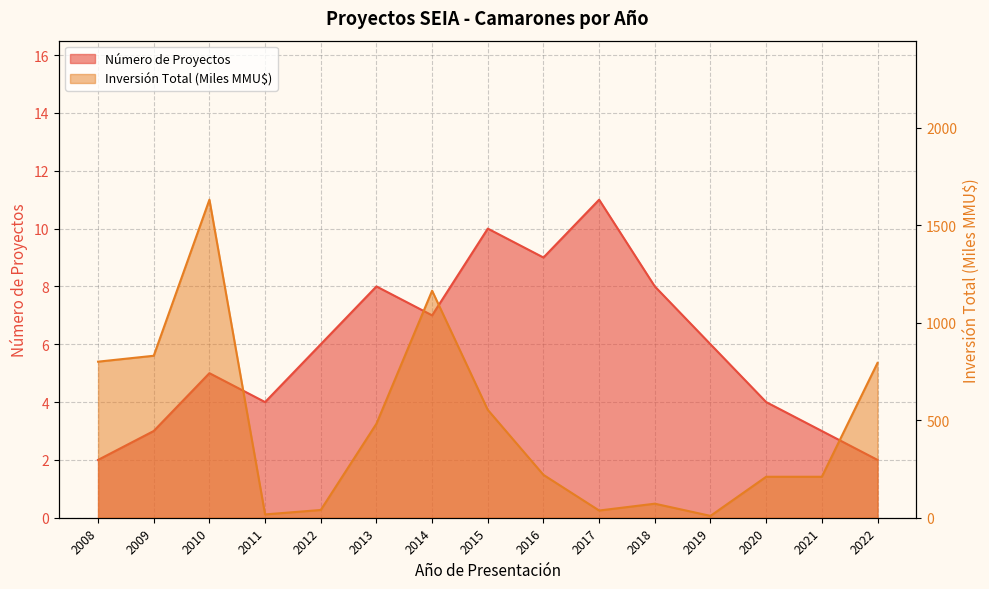

Which category has the lowest value in the Inversión Total (MMU$) series?

2019